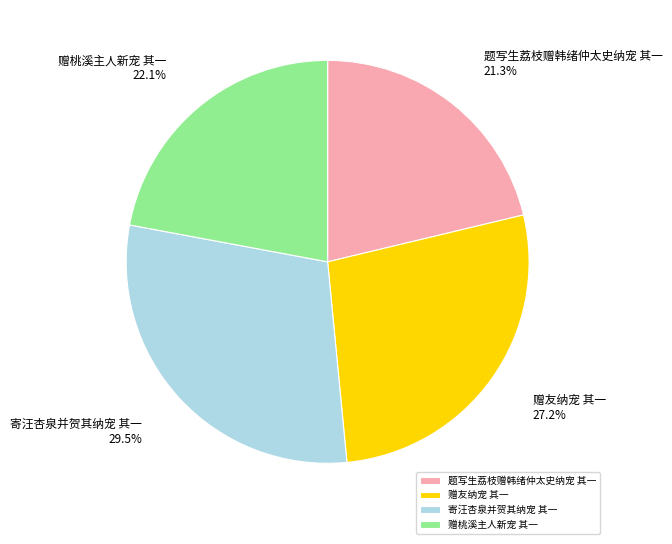

Between 寄汪杏泉并贺其纳宠 其一 and 赠桃溪主人新宠 其一, which is larger?

寄汪杏泉并贺其纳宠 其一